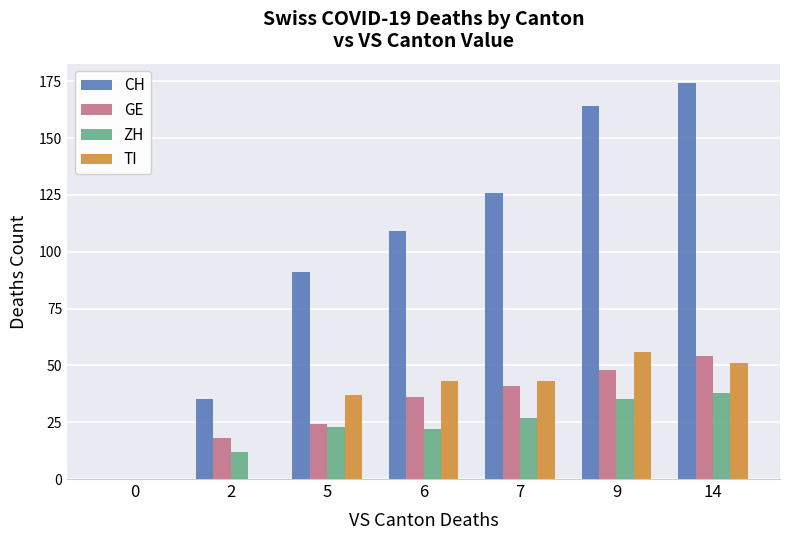

Which series has the widest spread of values?

CH